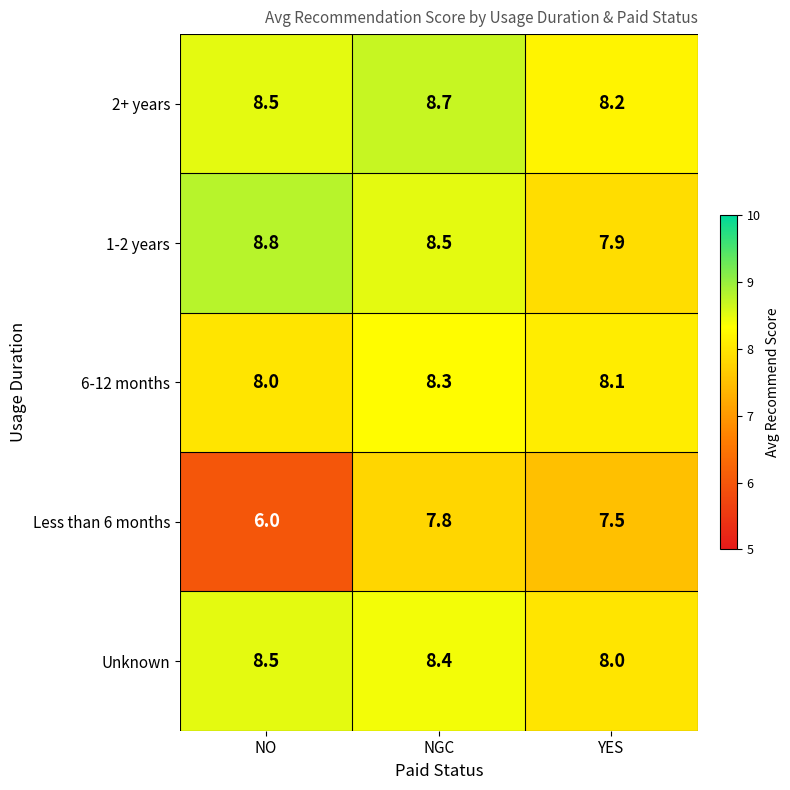

Reading left to right, what are all the values shown in this chart?

2+ years: 8.5	8.7	8.2
1-2 years: 8.8	8.5	7.9
6-12 months: 8.0	8.3	8.1
Less than 6 months: 6.0	7.8	7.5
Unknown: 8.5	8.4	8.0